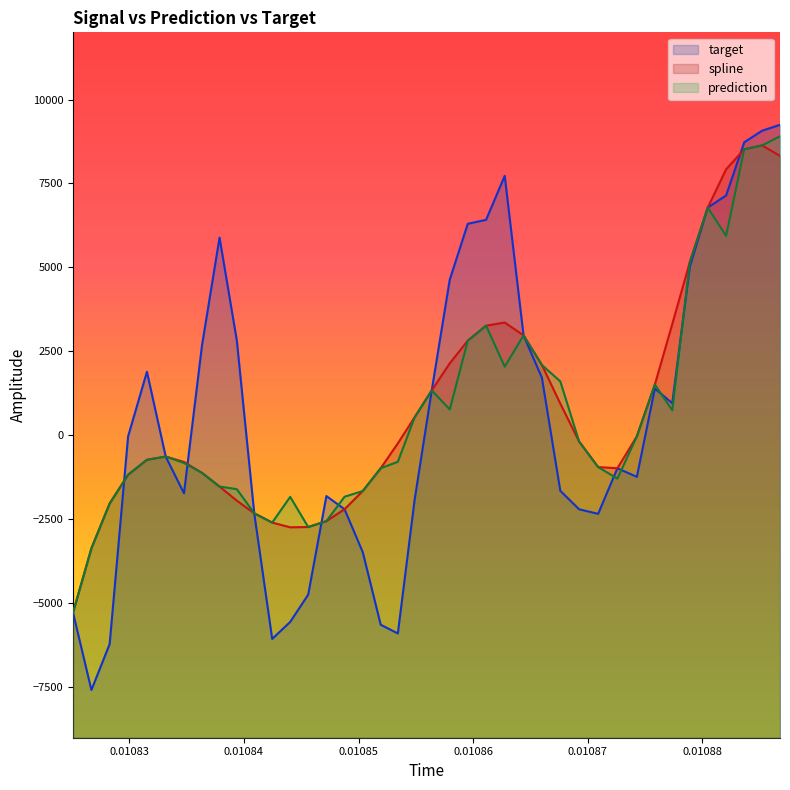

Which series has the widest spread of values?

target